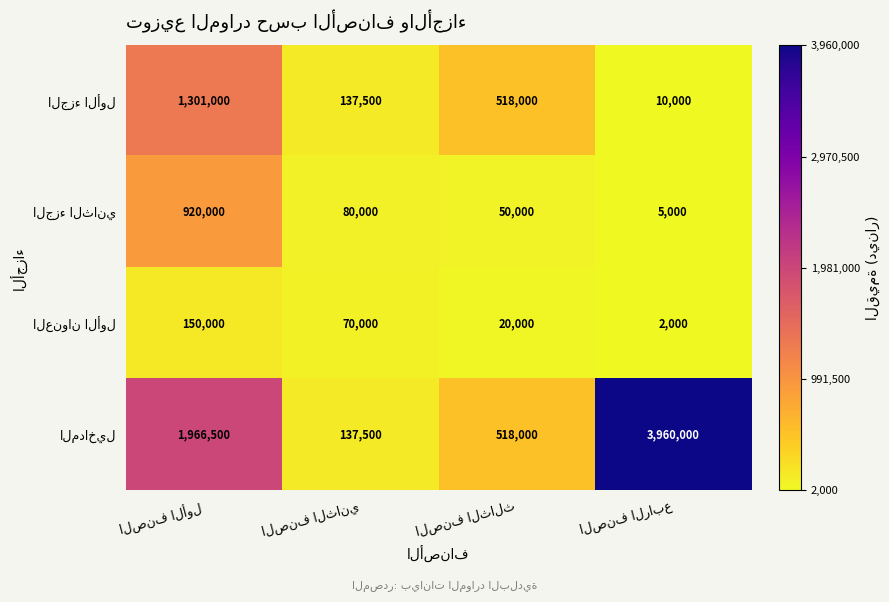

What is the smallest value displayed?

2000